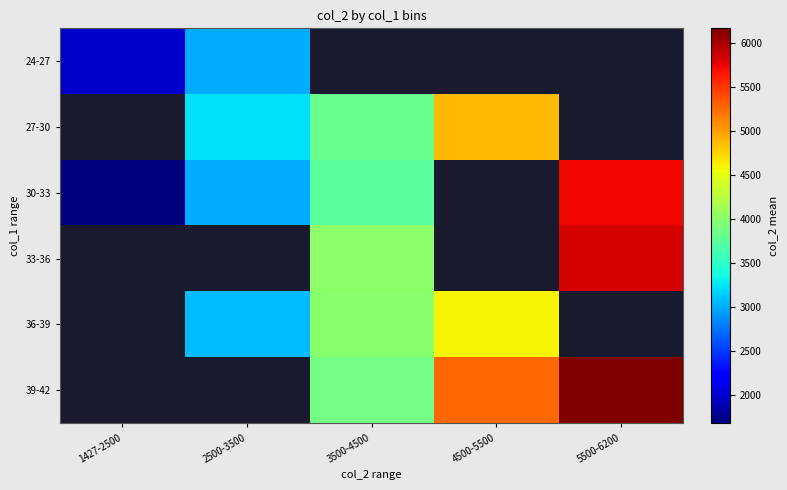

At how many categories does at least one series exceed 4665?

2